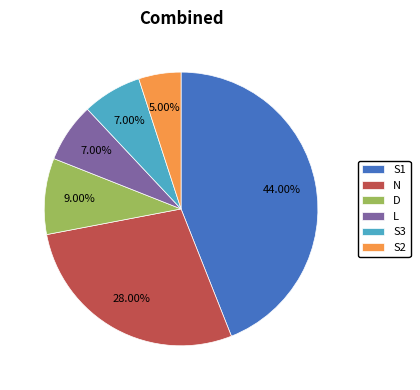

True or false: L accounts for 7% of the total.

True